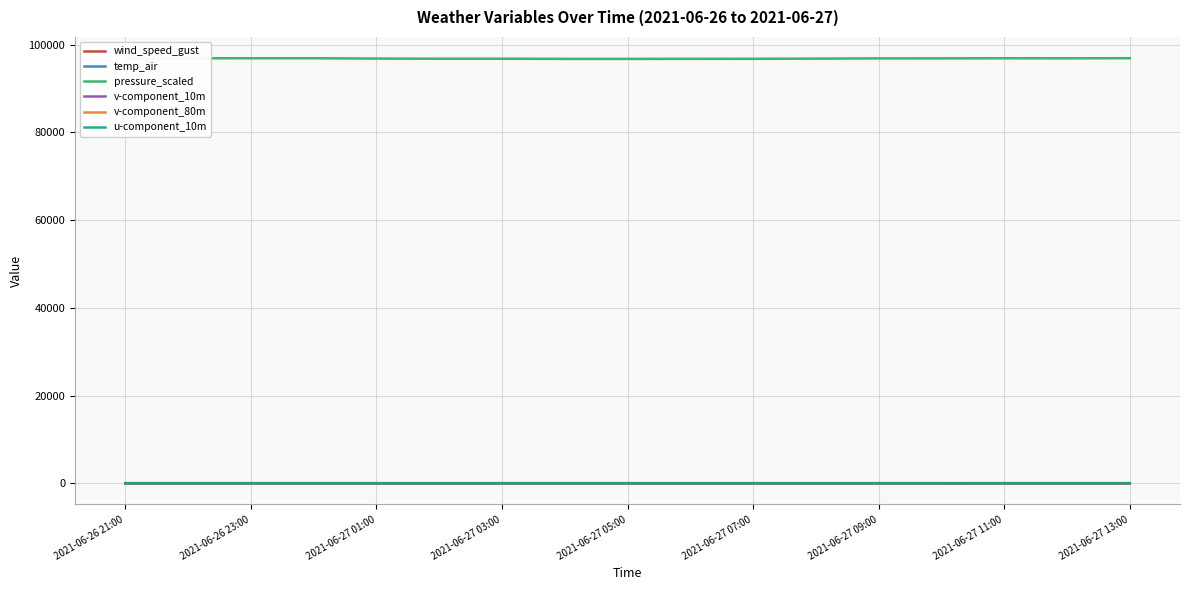

True or false: pressure_scaled and v-component_10m intersect in this chart.

False